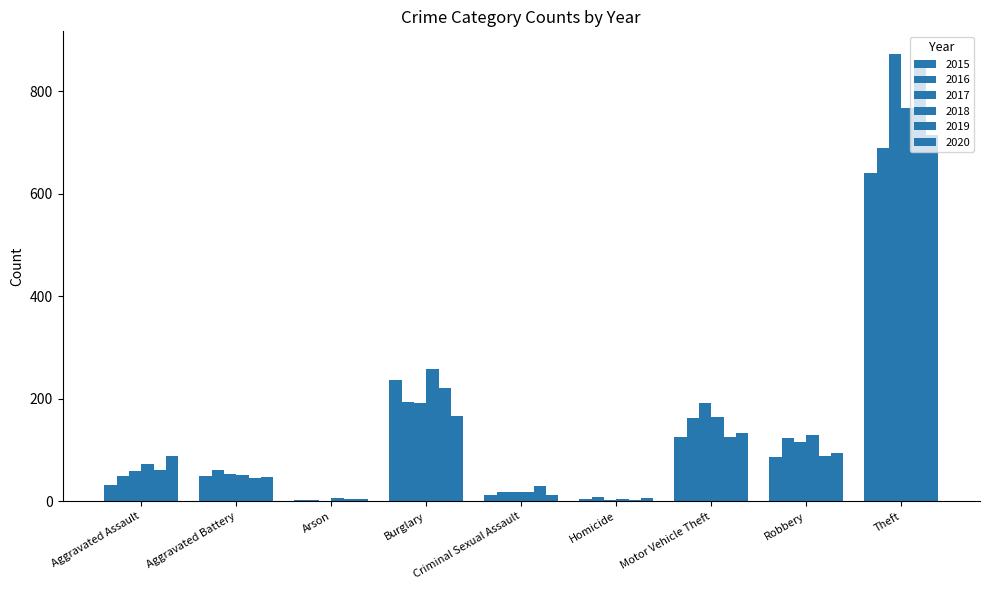

Does the chart contain stacked bars?

No